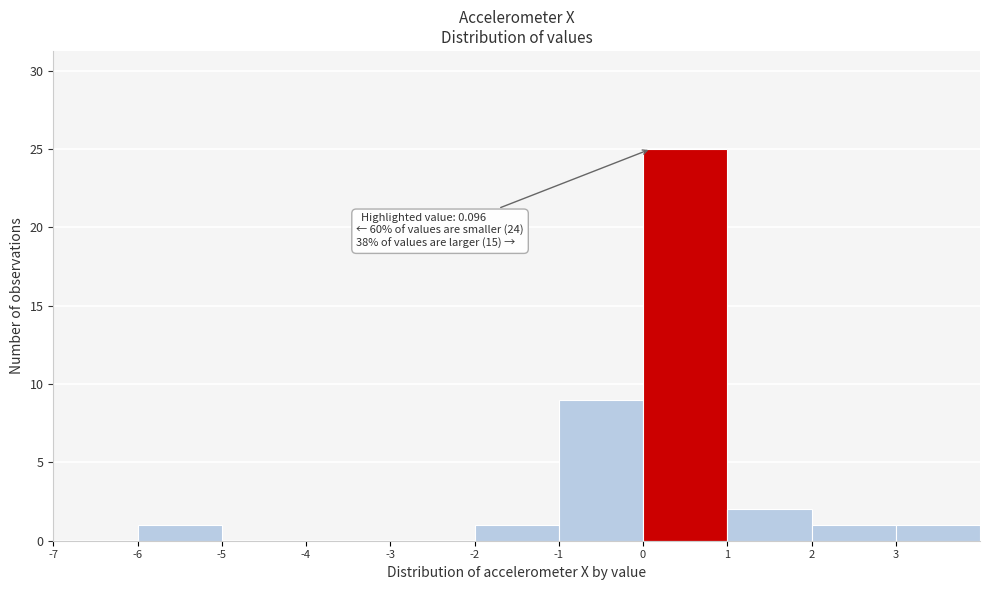

Over which range of the x-axis is the bar tallest?

0 to 1